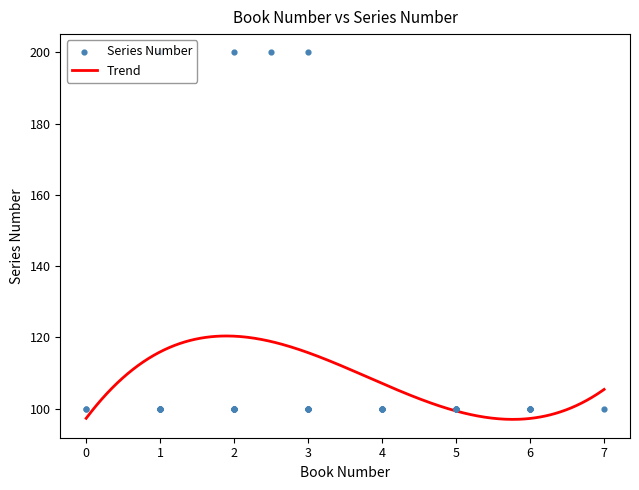

What is the minimum value for Trend?

97.0